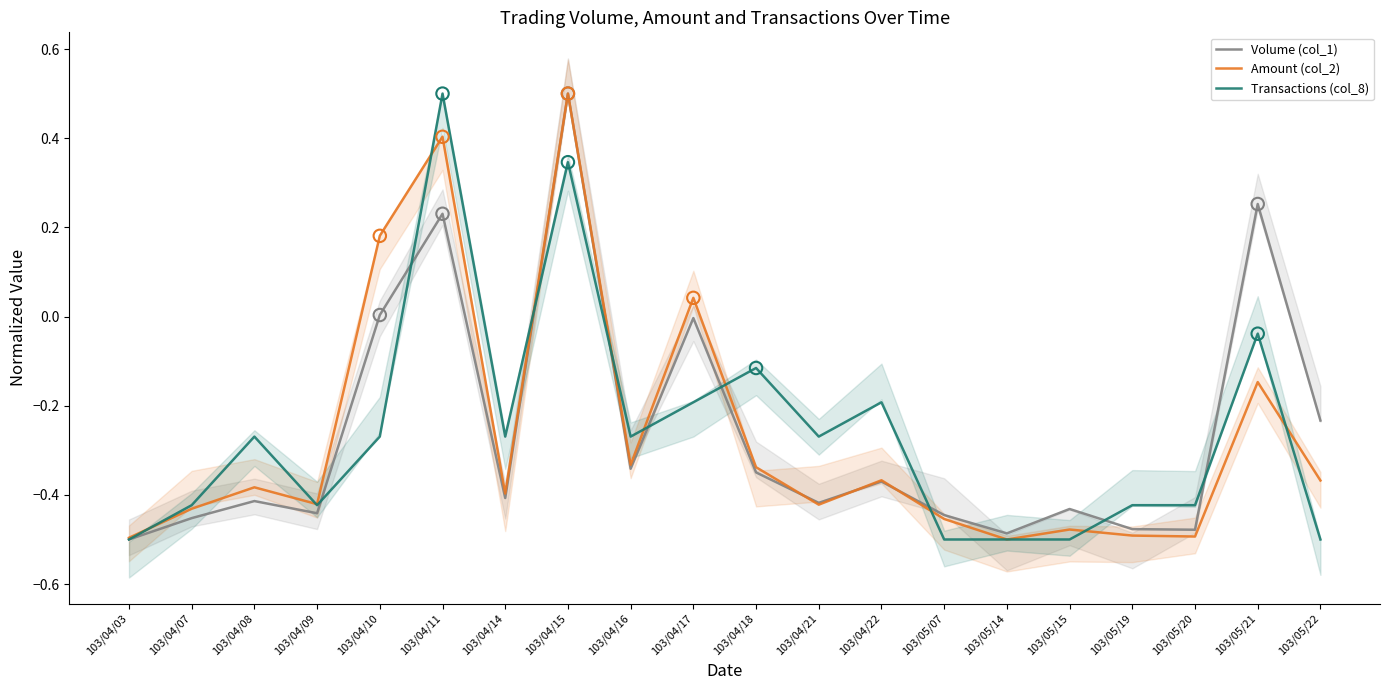

Which series has the largest total across all categories?

Transactions (col_8)